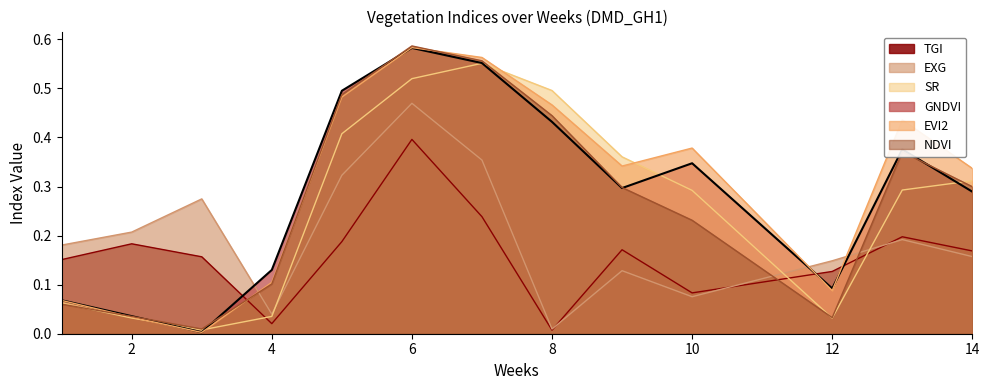

At which label does TGI reach its peak?

6